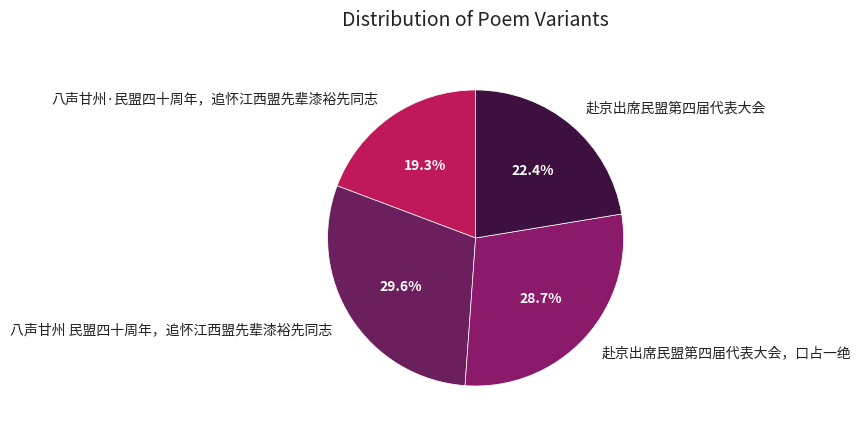

Rank the categories by value from highest to lowest.

八声甘州 民盟四十周年，追怀江西盟先辈漆裕先同志, 赴京出席民盟第四届代表大会，口占一绝, 赴京出席民盟第四届代表大会, 八声甘州·民盟四十周年，追怀江西盟先辈漆裕先同志